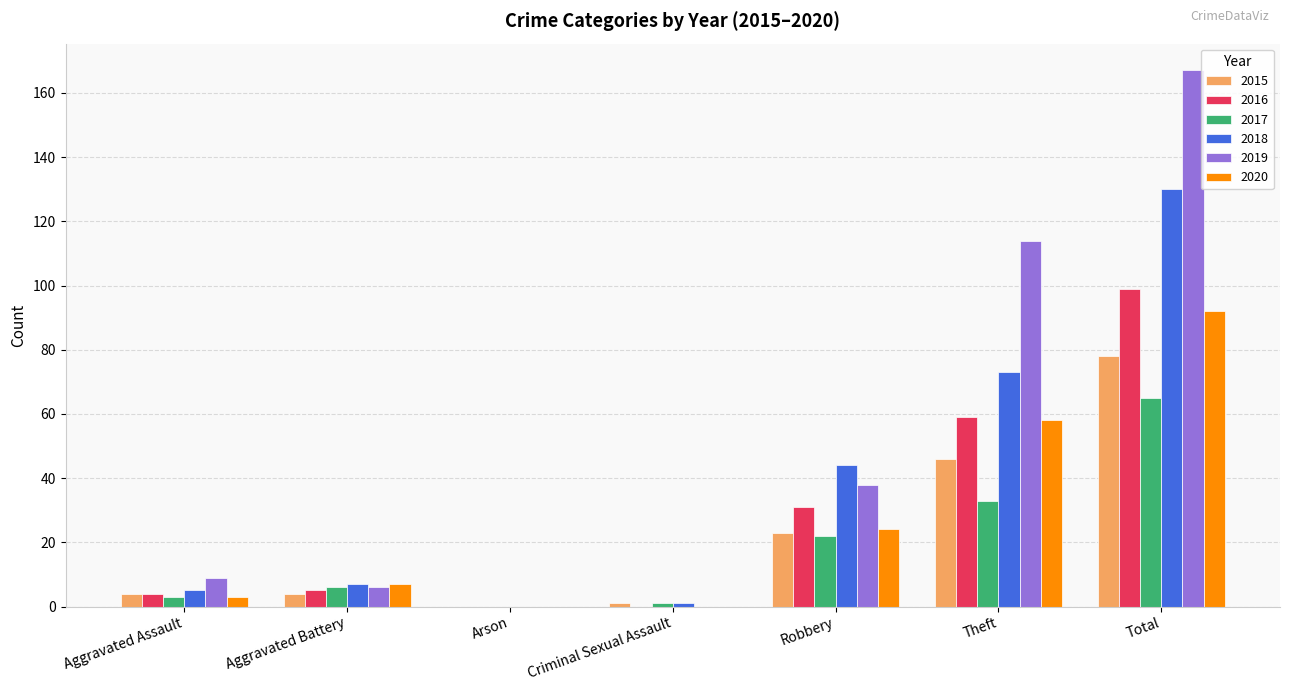

How many data points does each series have?

7